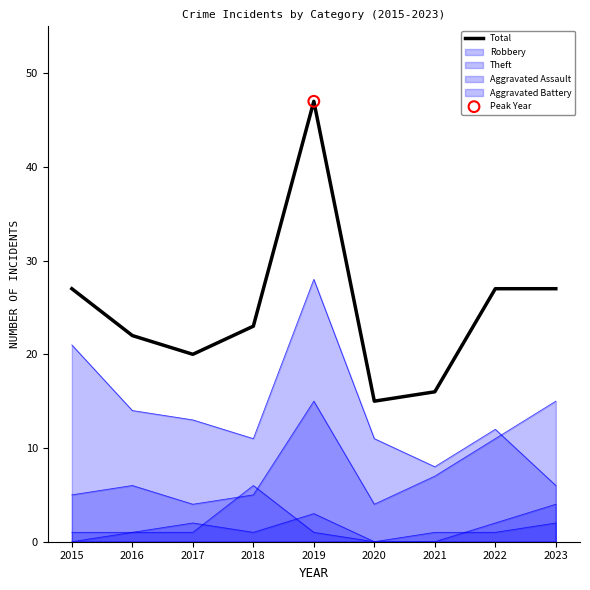

Approximately how many times larger is the value at 2022 compared to 2016?

1.2